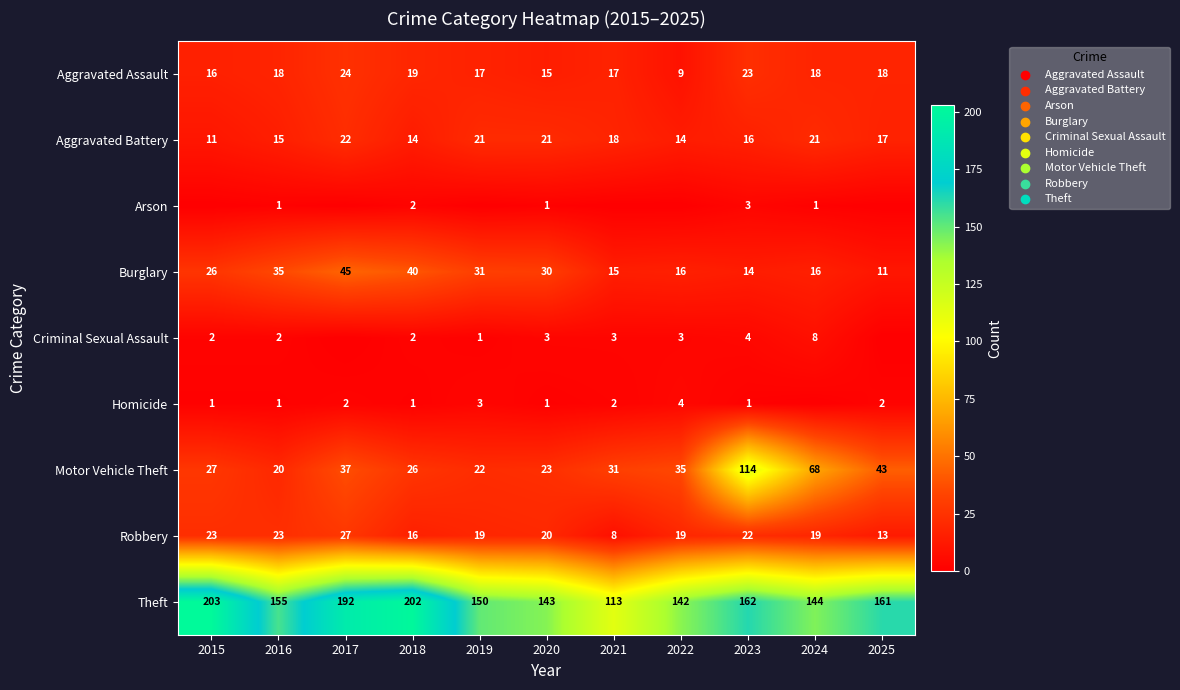

What is the spread (max minus min) of values at 2018?

201